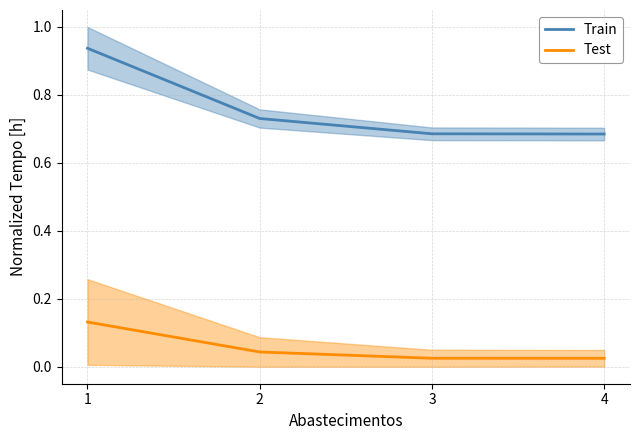

Reading right to left, extract all data points from this chart.

Train: 0.7	0.7	0.7	0.9
Test: 0.0	0.0	0.0	0.1